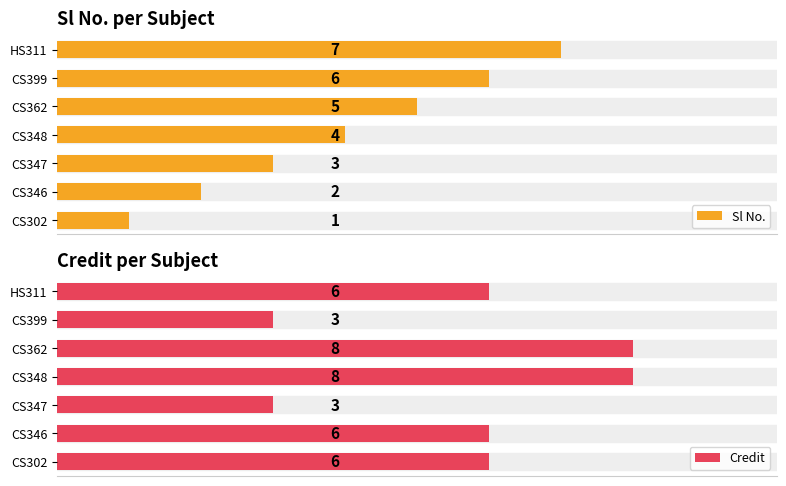

What is the difference between the second highest and minimum values in the Sl No. series?

5